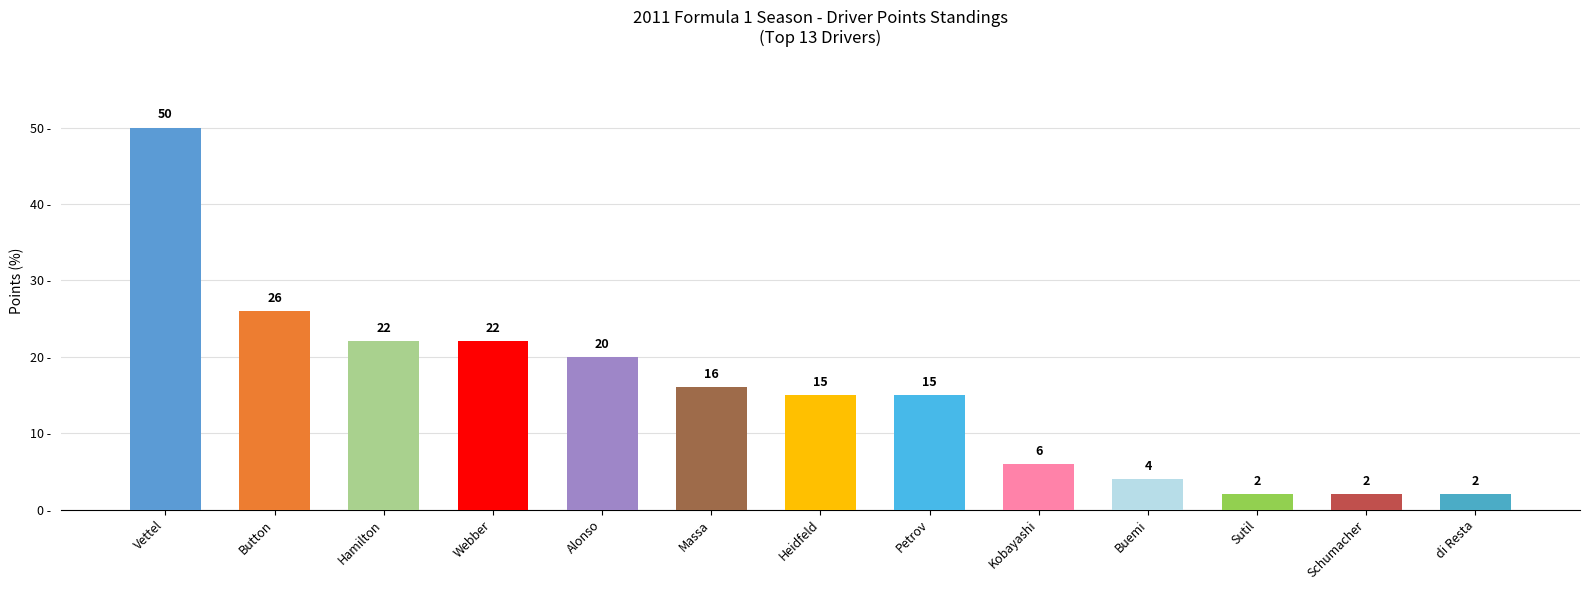

How many bars are there in total?

13